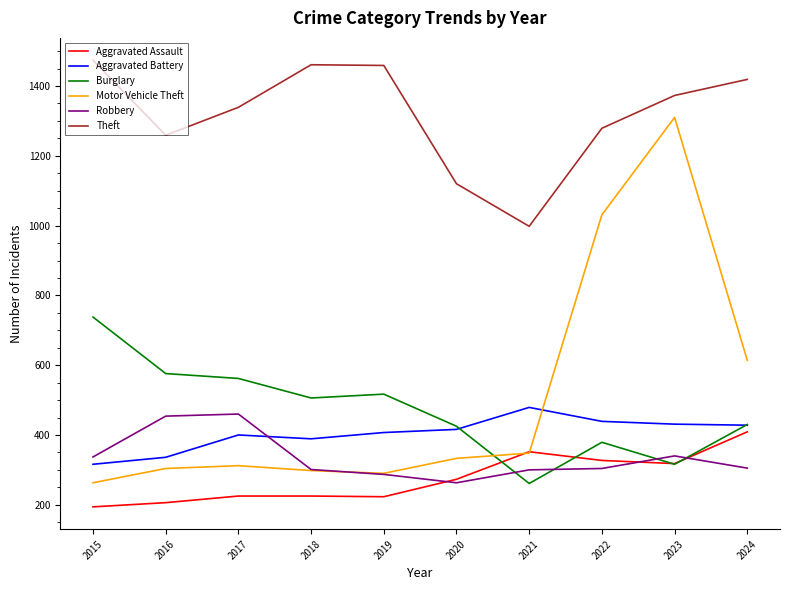

Which category has the lowest value in the Robbery series?

2020